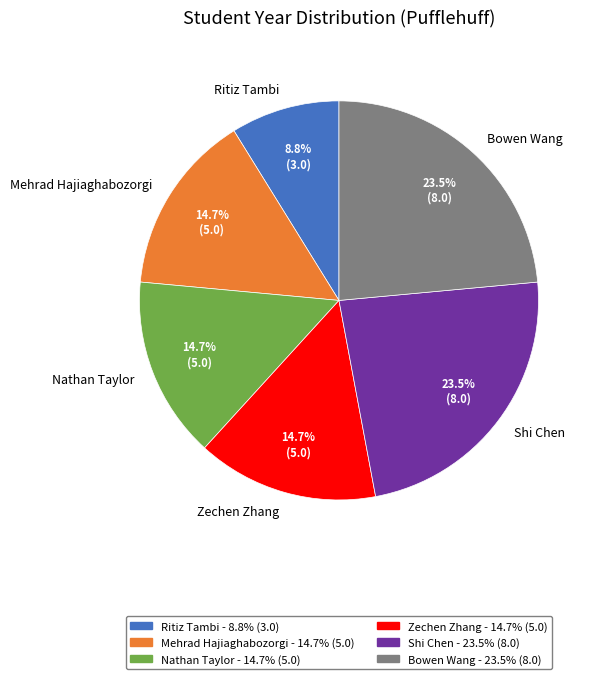

Which category has the smallest portion of the pie?

Ritiz Tambi